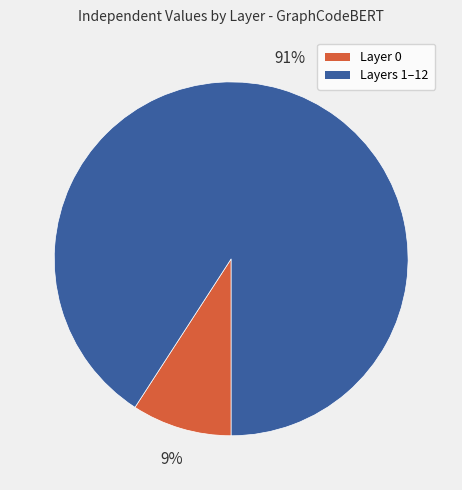

To the nearest percent, what is the average slice percentage?

50%